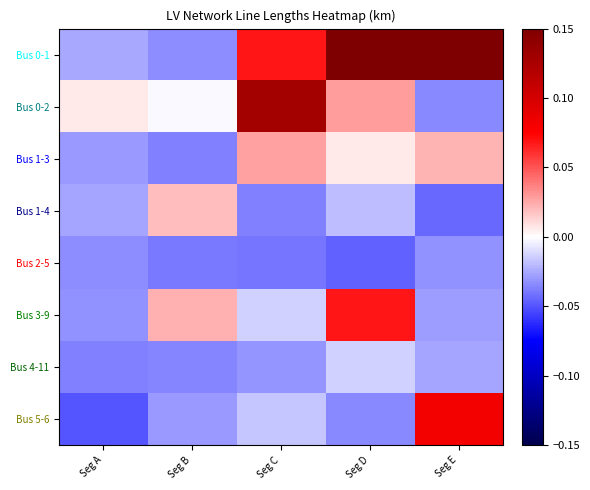

At how many categories does at least one series exceed 0?

5